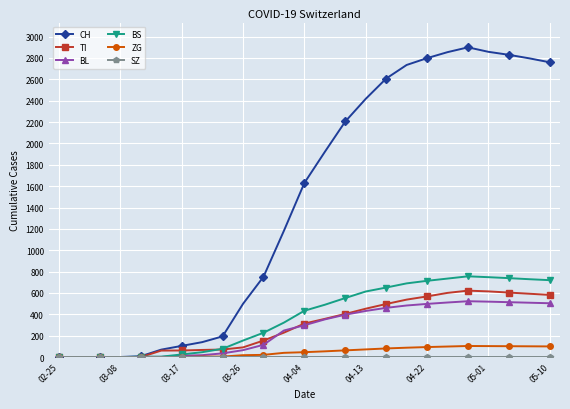

Does the chart display data point markers on the line(s)?

Yes